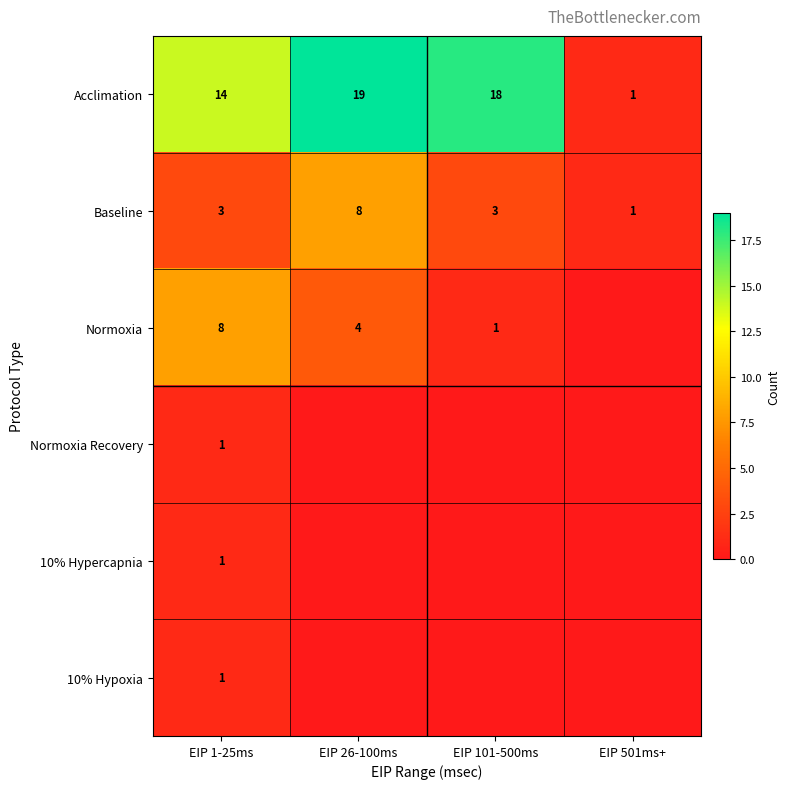

What is the difference between the maximum and minimum values in the Acclimation series?

18